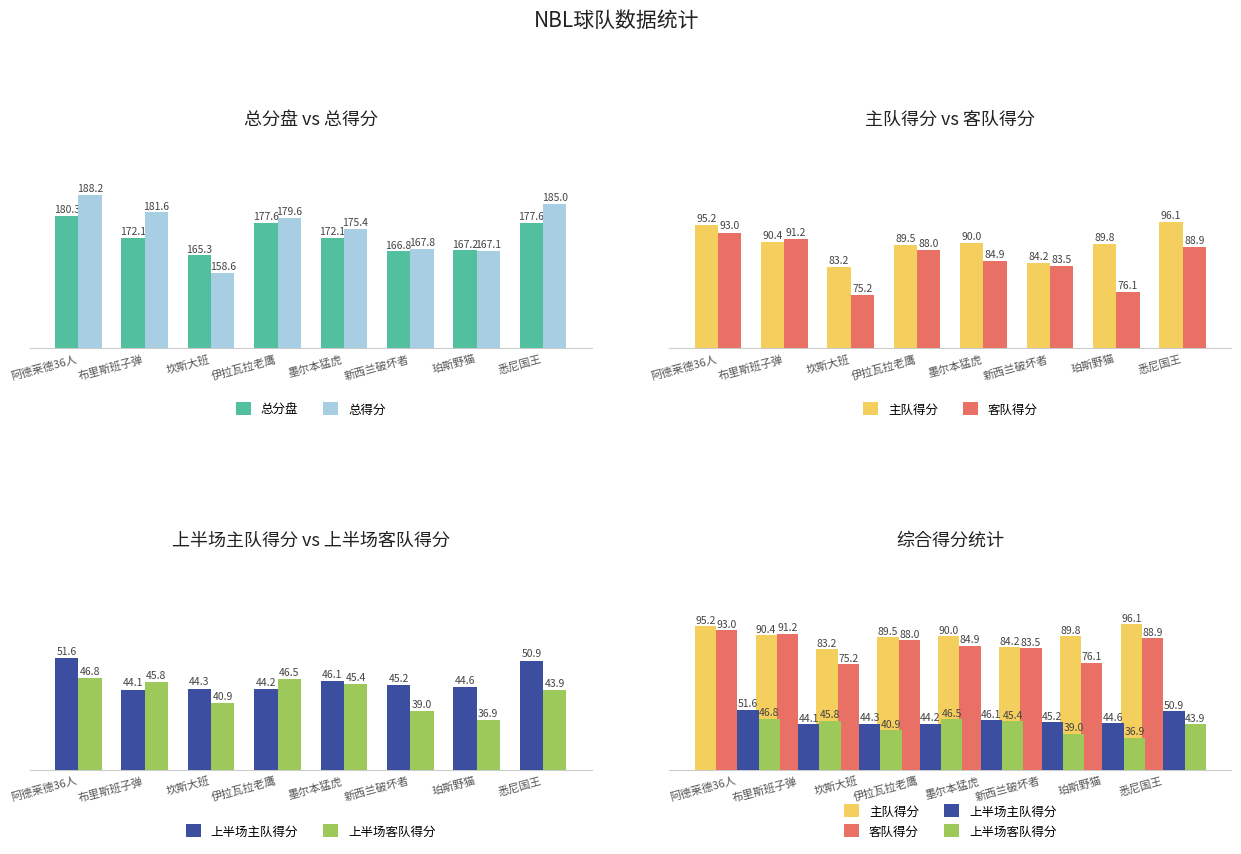

Reading left to right, list all the values displayed in this chart.

总分盘: 180.3	172.1	165.3	177.6	172.1	166.8	167.2	177.6
总得分: 188.2	181.6	158.6	179.6	175.4	167.8	167.1	185.0
主队得分: 95.2	90.4	83.2	89.5	90.0	84.2	89.8	96.1
客队得分: 93.0	91.2	75.2	88.0	84.9	83.5	76.1	88.9
上半场主队得分: 51.6	44.1	44.3	44.2	46.1	45.2	44.6	50.9
上半场客队得分: 46.8	45.8	40.9	46.5	45.4	39.0	36.9	43.9